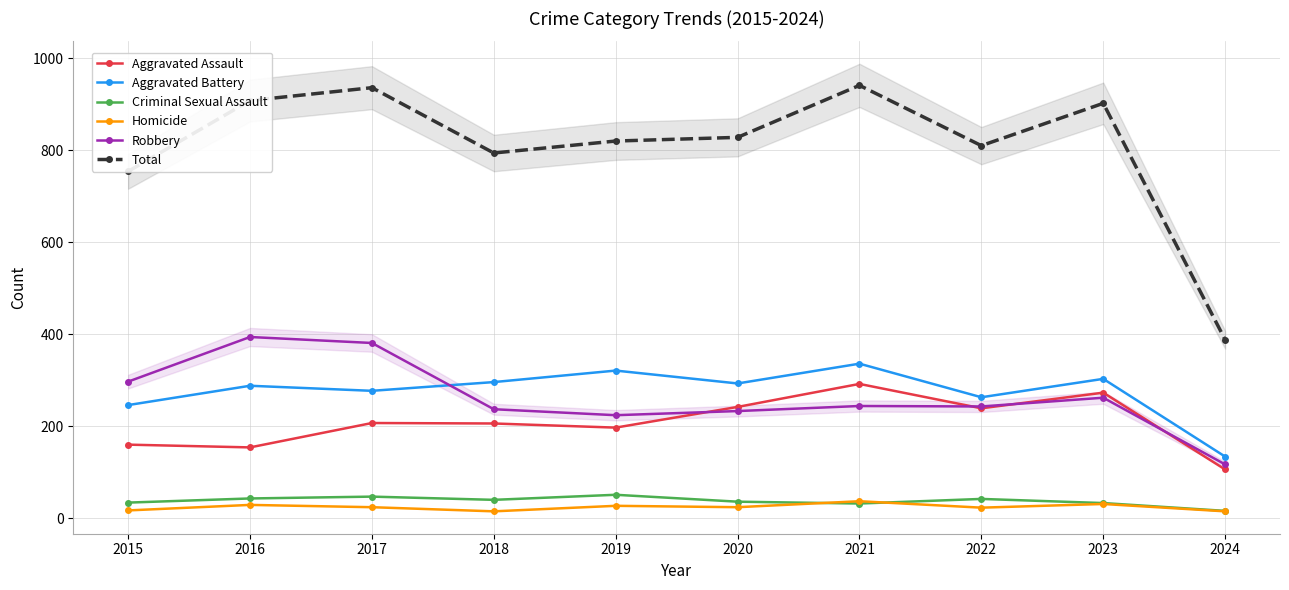

At how many categories does at least one series exceed 96?

10